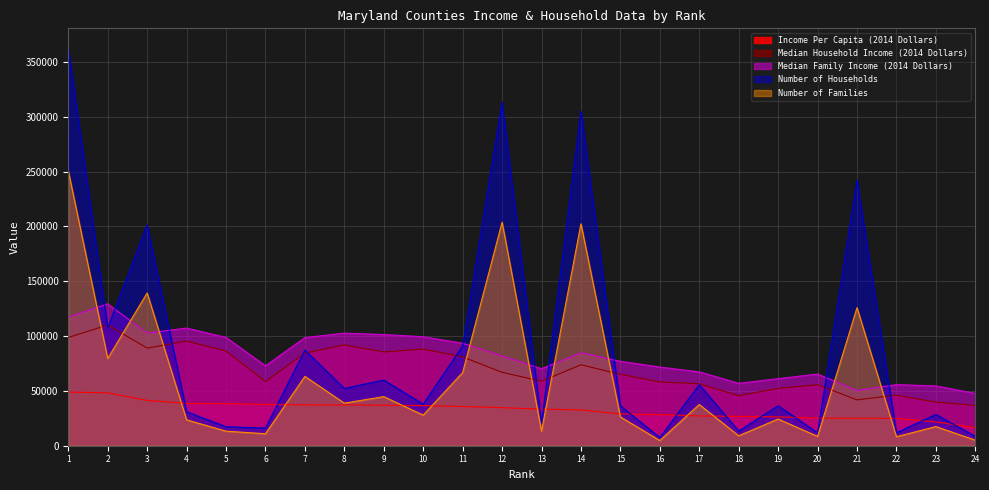

The Number of Households series shows 13288 at 24. True or false?

False